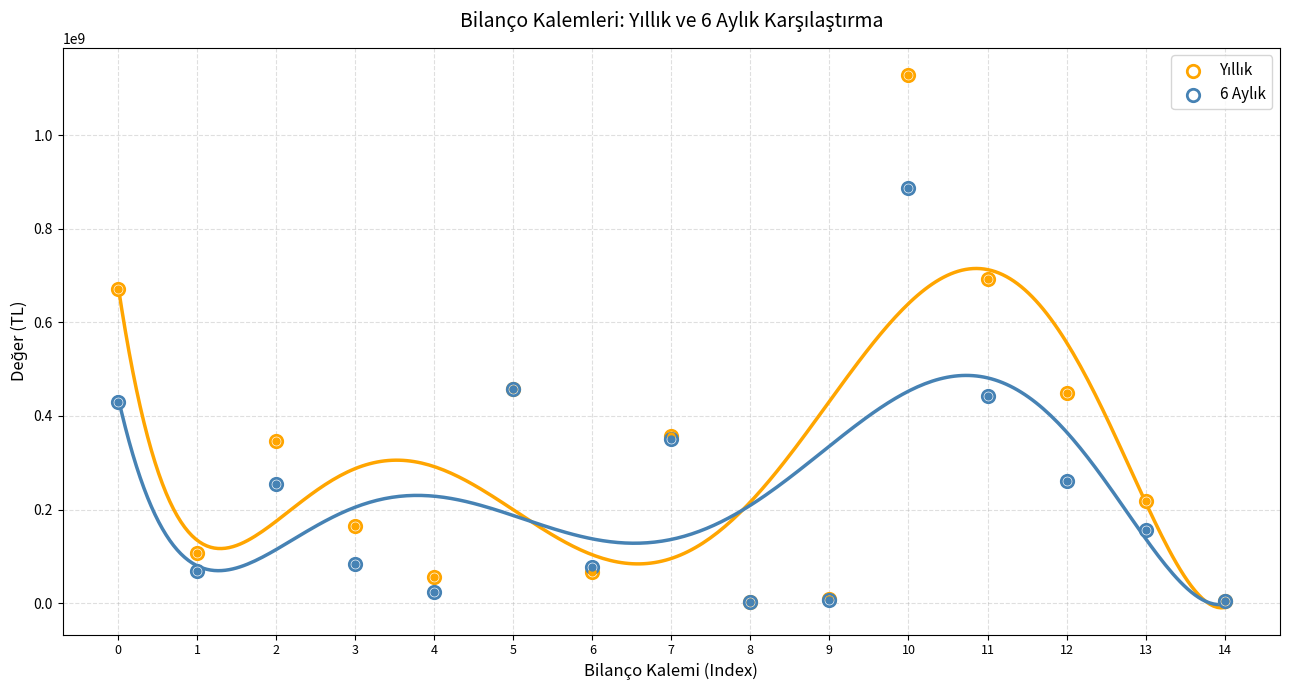

At which category is the sum across all series the highest?

10